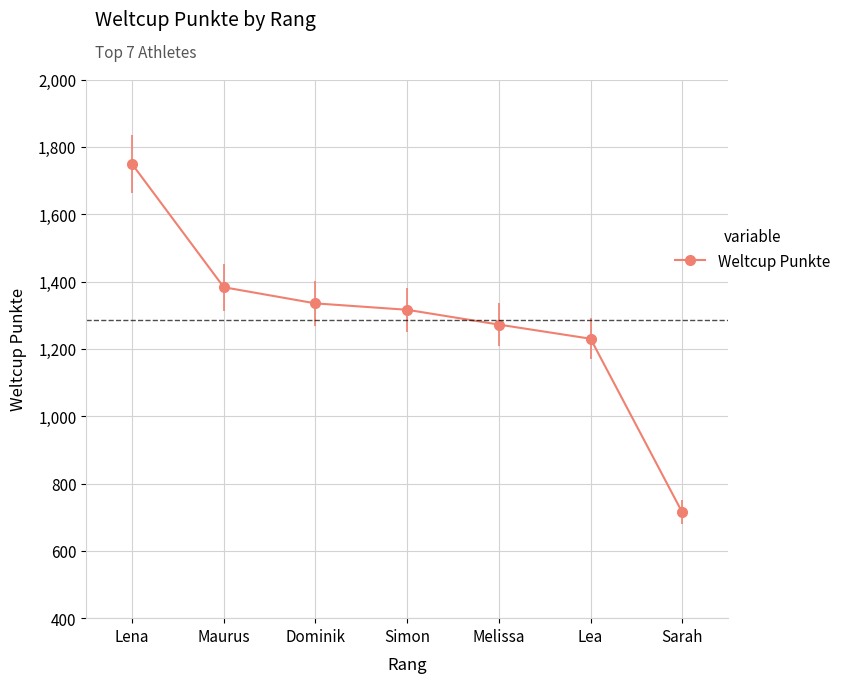

Which label corresponds to the smallest value in the chart?

Sarah